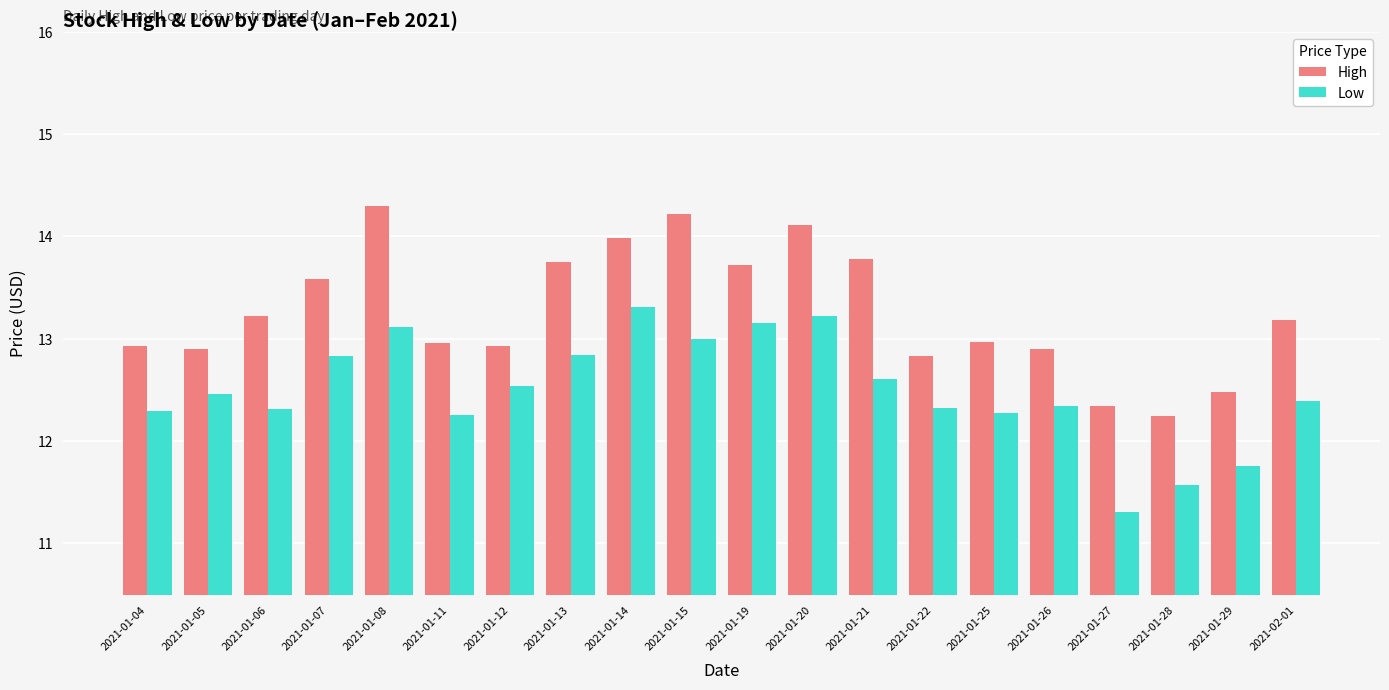

What are all the series names shown in the legend?

High, Low